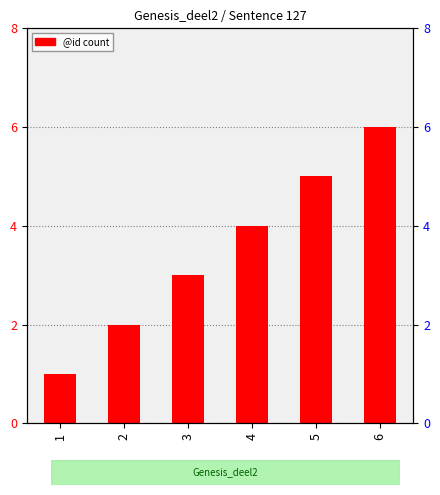

Is it true that the value at 3 is 3?

True